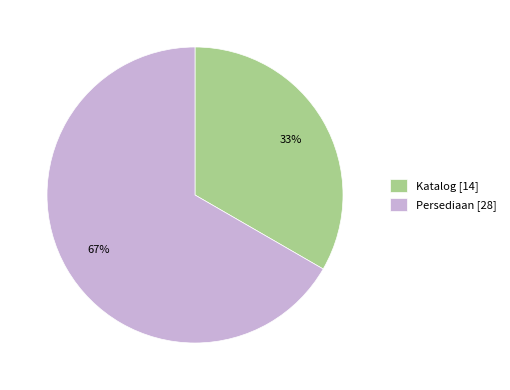

Does Katalog represent more than half of the total?

No